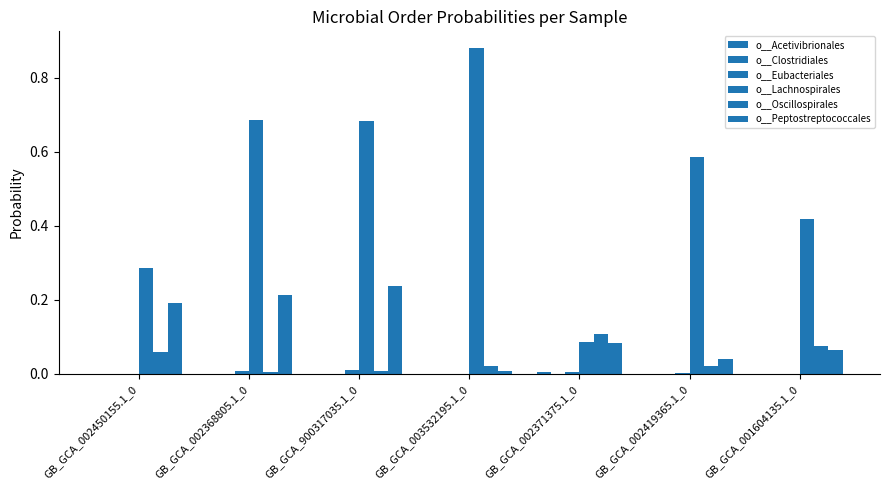

What is the sum of all o__Peptostreptococcales values?

0.8